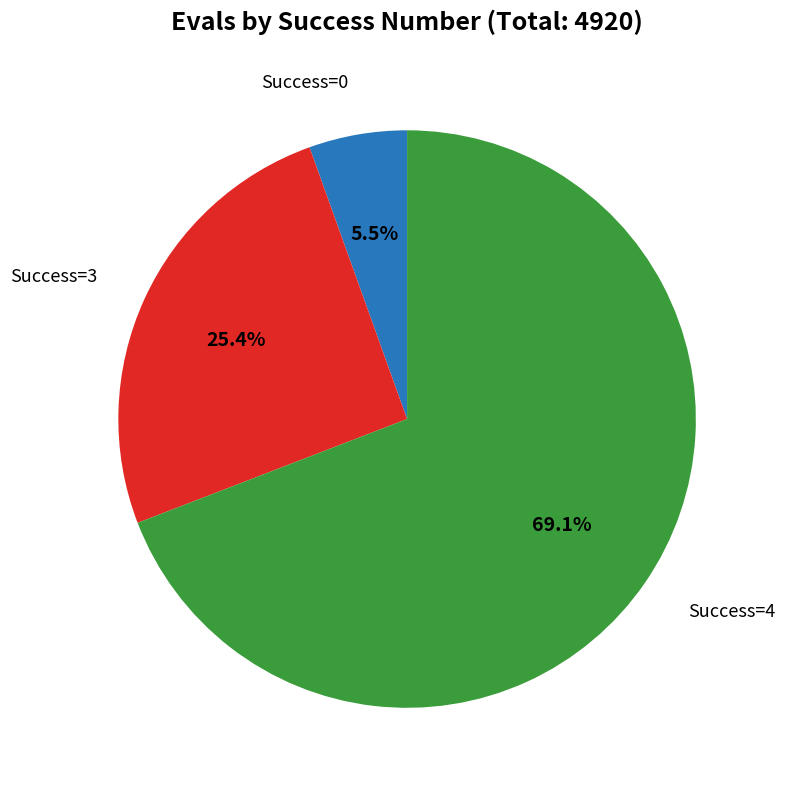

Is there any slice that represents more than half of the pie?

Yes